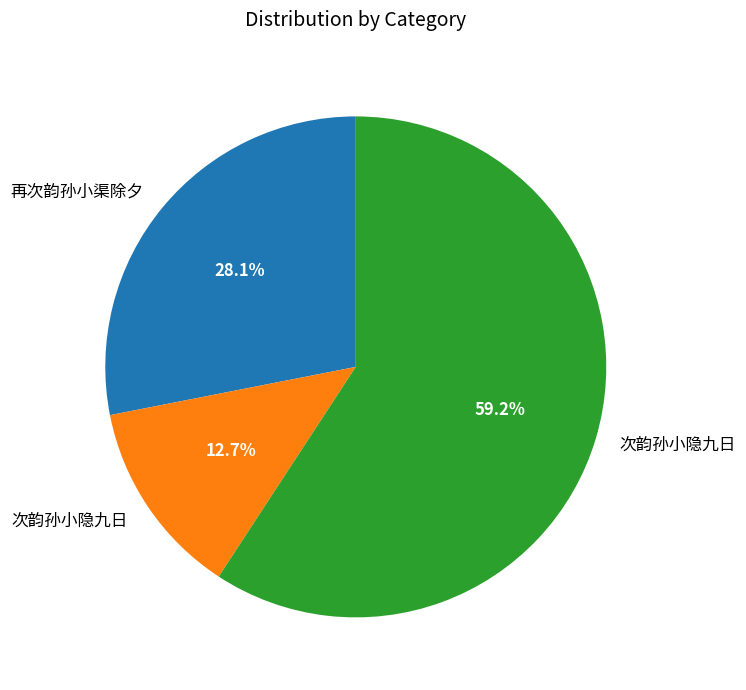

Does any single category account for the majority?

Yes